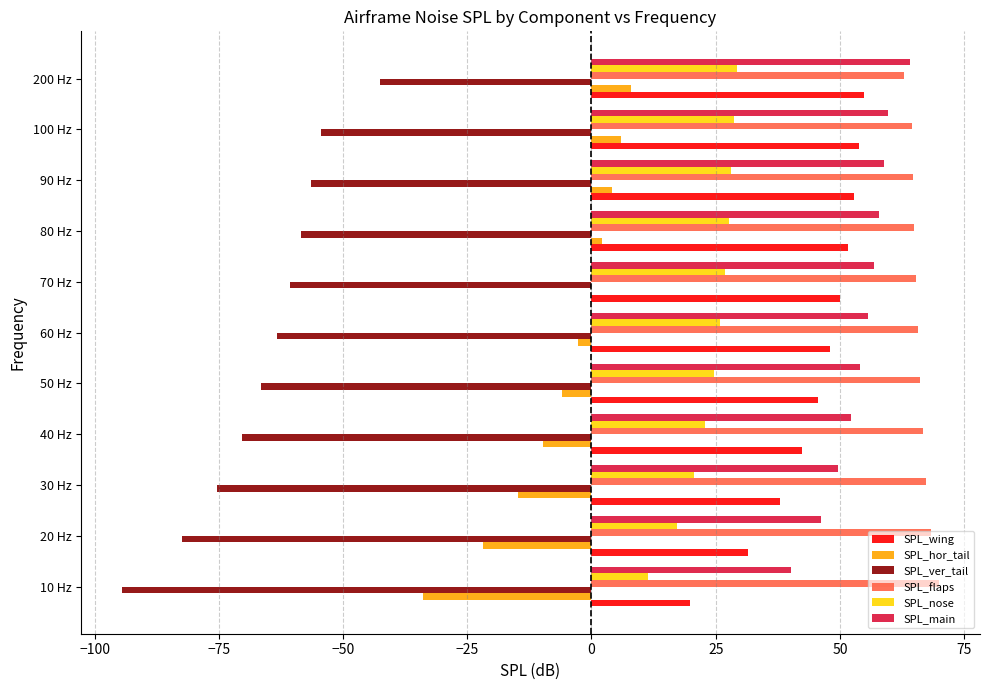

What is the maximum value for SPL_nose?

29.3